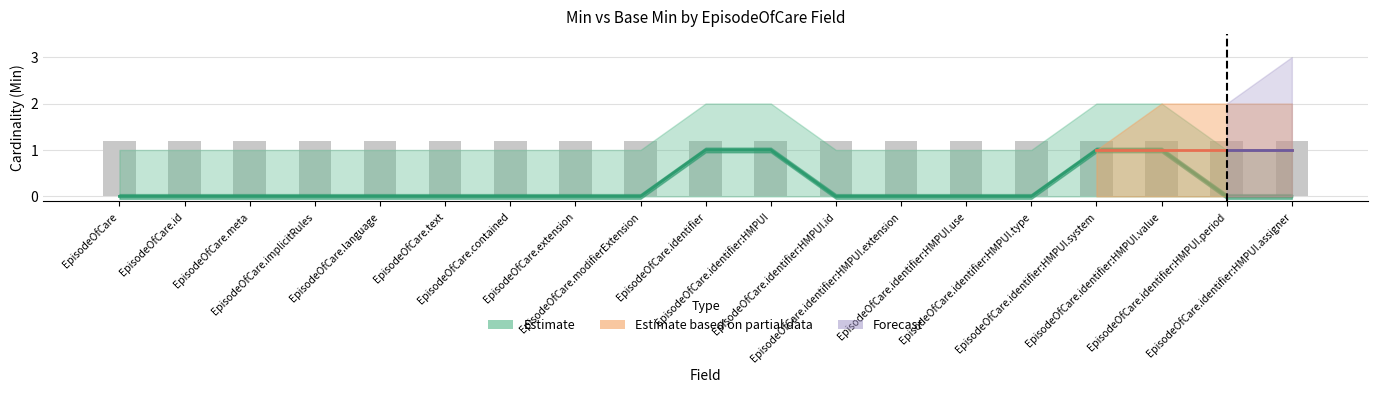

List the labels in order of value, smallest first.

EpisodeOfCare, EpisodeOfCare.id, EpisodeOfCare.meta, EpisodeOfCare.implicitRules, EpisodeOfCare.language, EpisodeOfCare.text, EpisodeOfCare.contained, EpisodeOfCare.extension, EpisodeOfCare.modifierExtension, EpisodeOfCare.identifier:HMPUI.id, EpisodeOfCare.identifier:HMPUI.extension, EpisodeOfCare.identifier:HMPUI.use, EpisodeOfCare.identifier:HMPUI.type, EpisodeOfCare.identifier:HMPUI.period, EpisodeOfCare.identifier:HMPUI.assigner, EpisodeOfCare.identifier, EpisodeOfCare.identifier:HMPUI, EpisodeOfCare.identifier:HMPUI.system, EpisodeOfCare.identifier:HMPUI.value